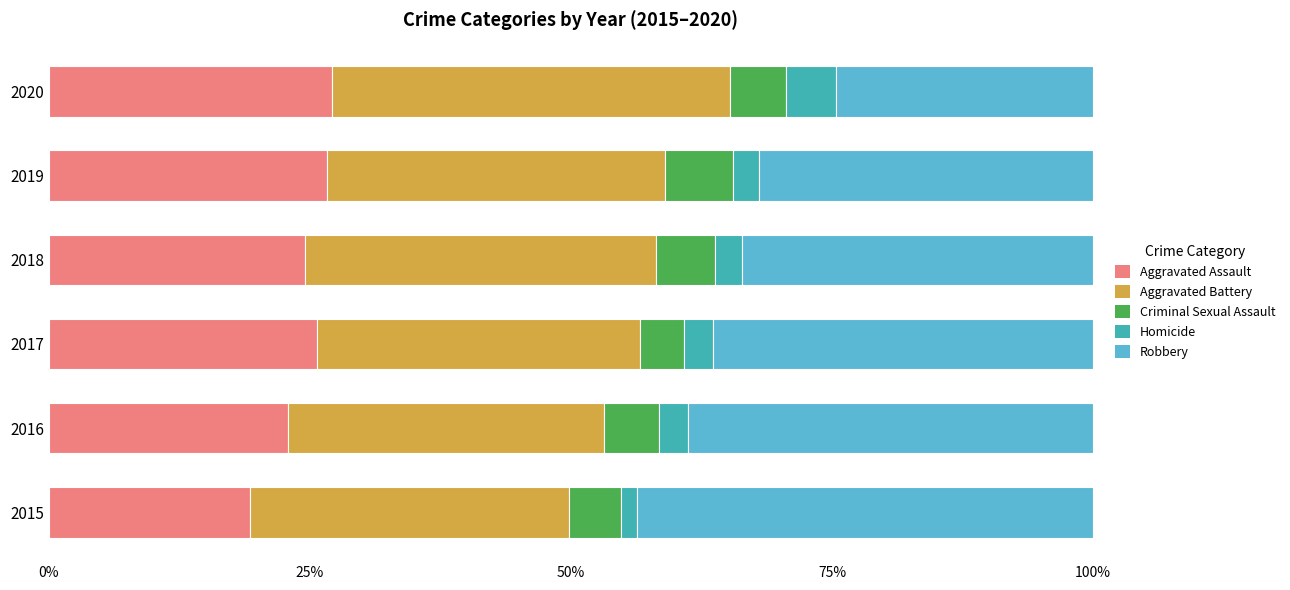

Which category has the lowest value in the Aggravated Assault series?

2015